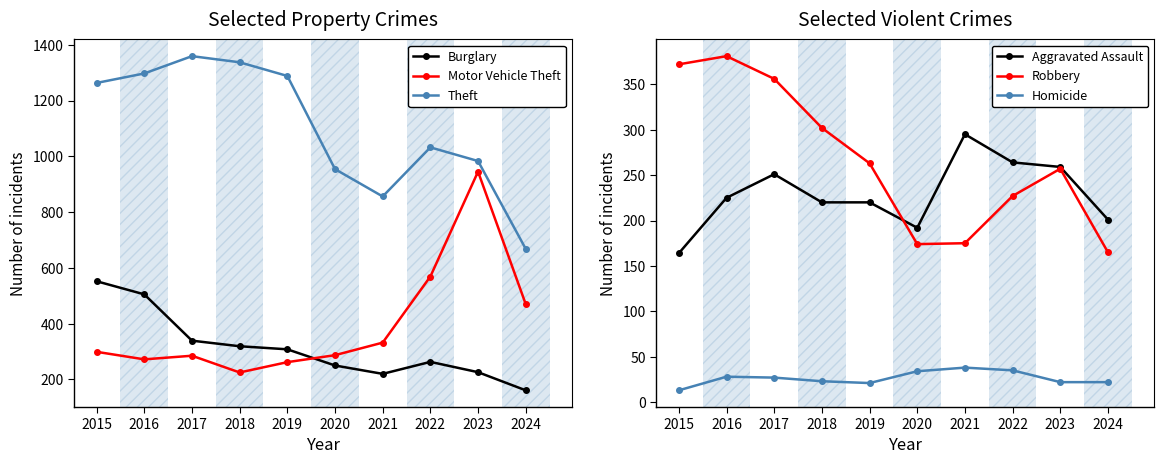

How many lines are shown in the chart?

6